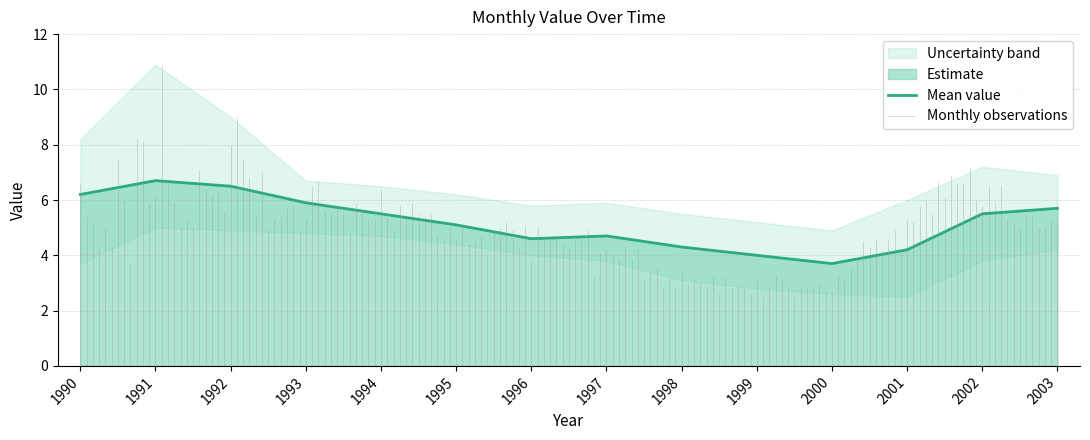

What is the change in value from 1993 to 1999?

-1.9